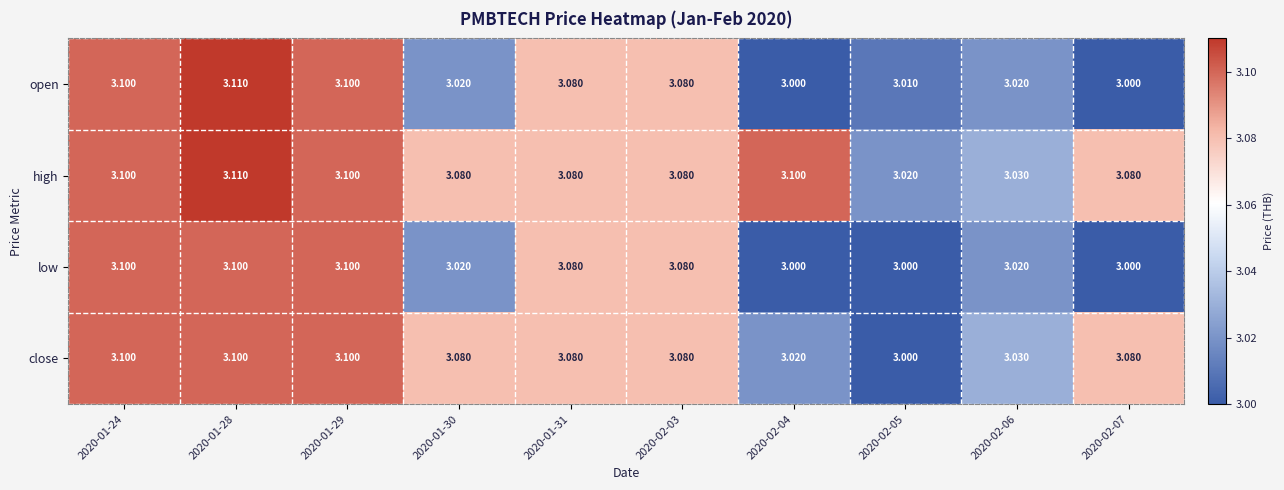

Which series has the largest total across all categories?

high